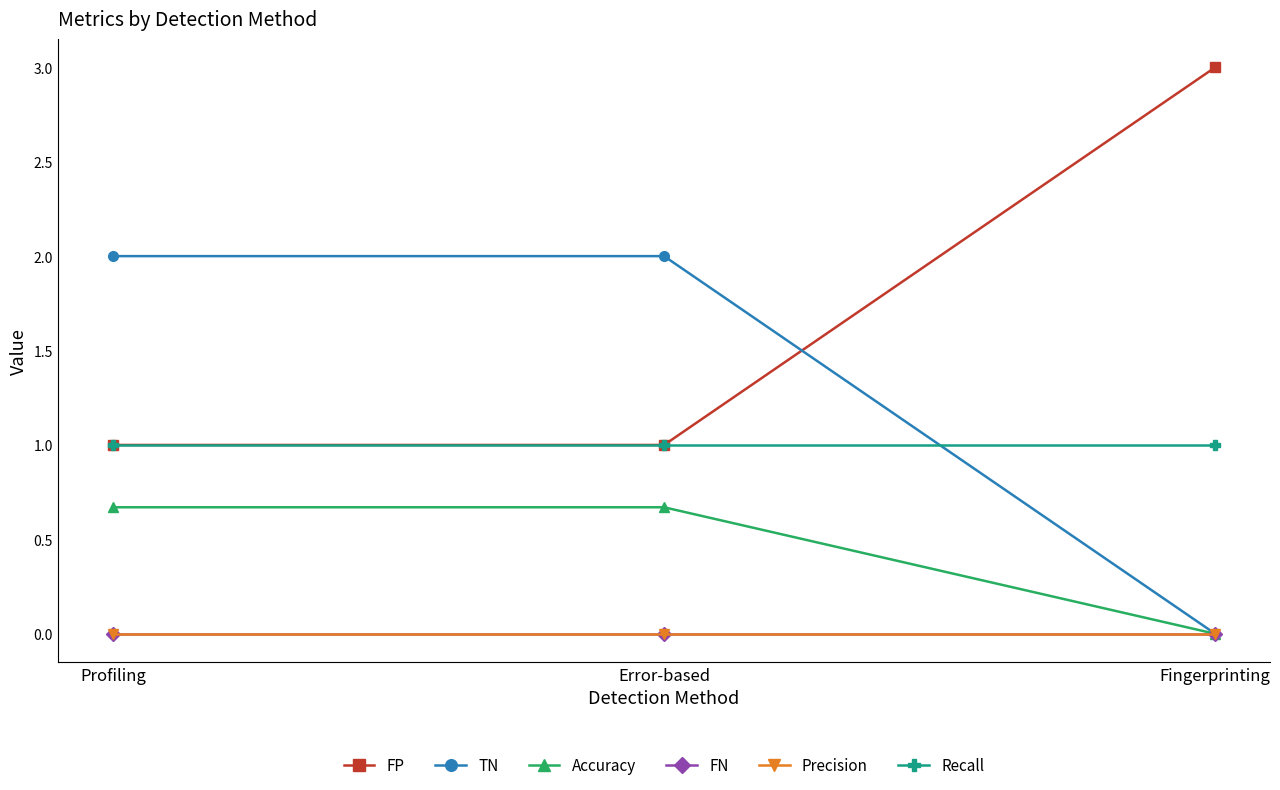

At Fingerprinting, list the series in order from smallest to largest.

TN, Accuracy, FN, Precision, Recall, FP